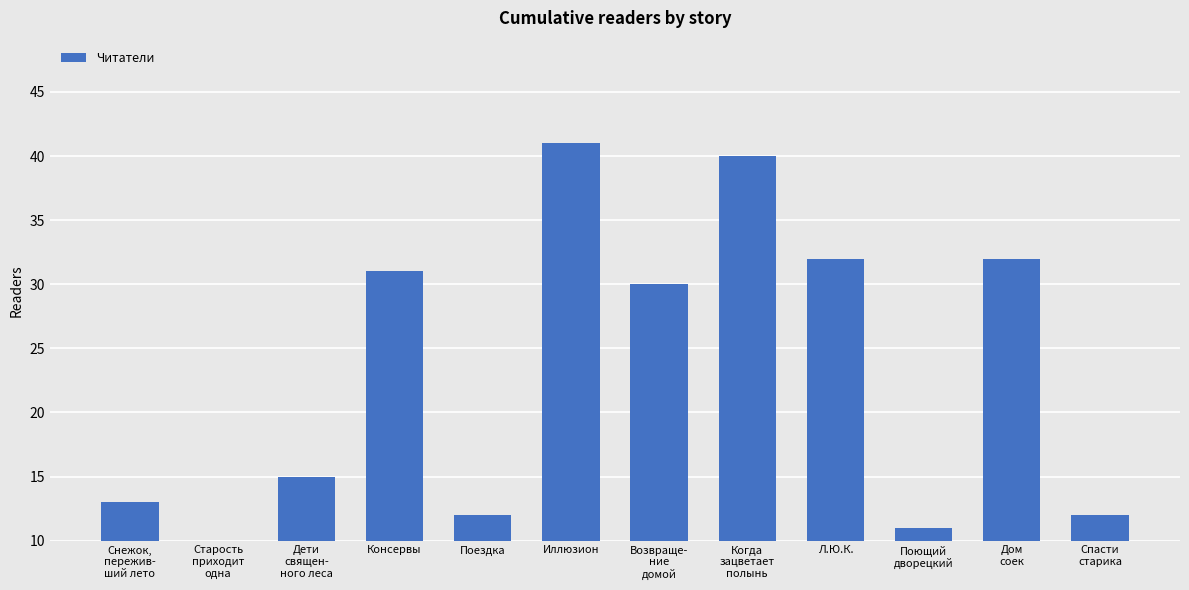

What is the ratio of the value at Поющий
дворецкий to the value at Л.Ю.К.?

0.3